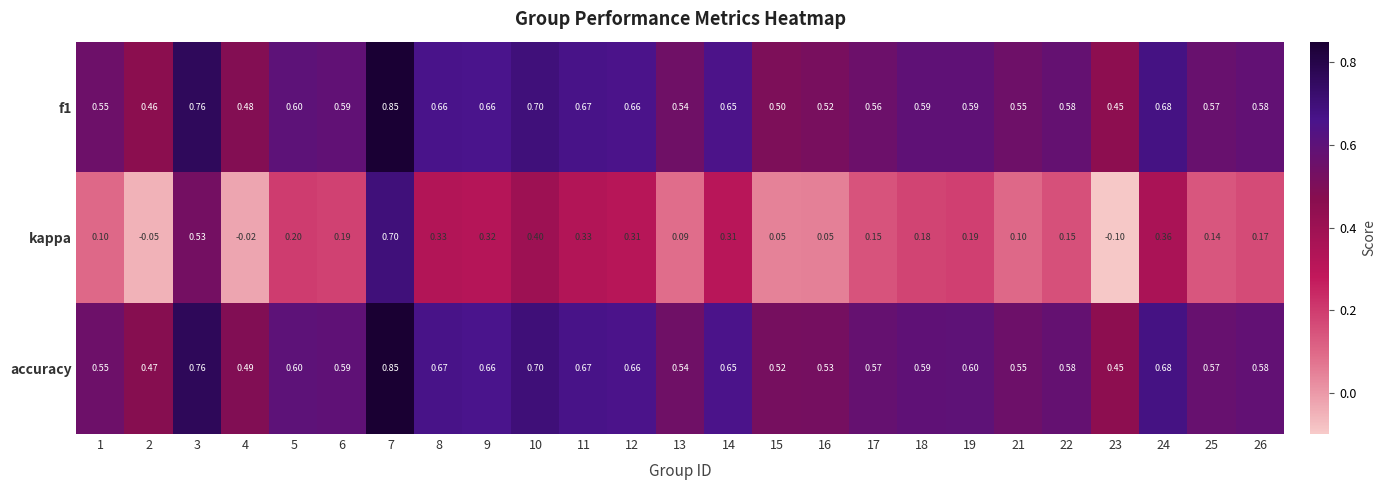

Which series has the largest range (max minus min)?

kappa